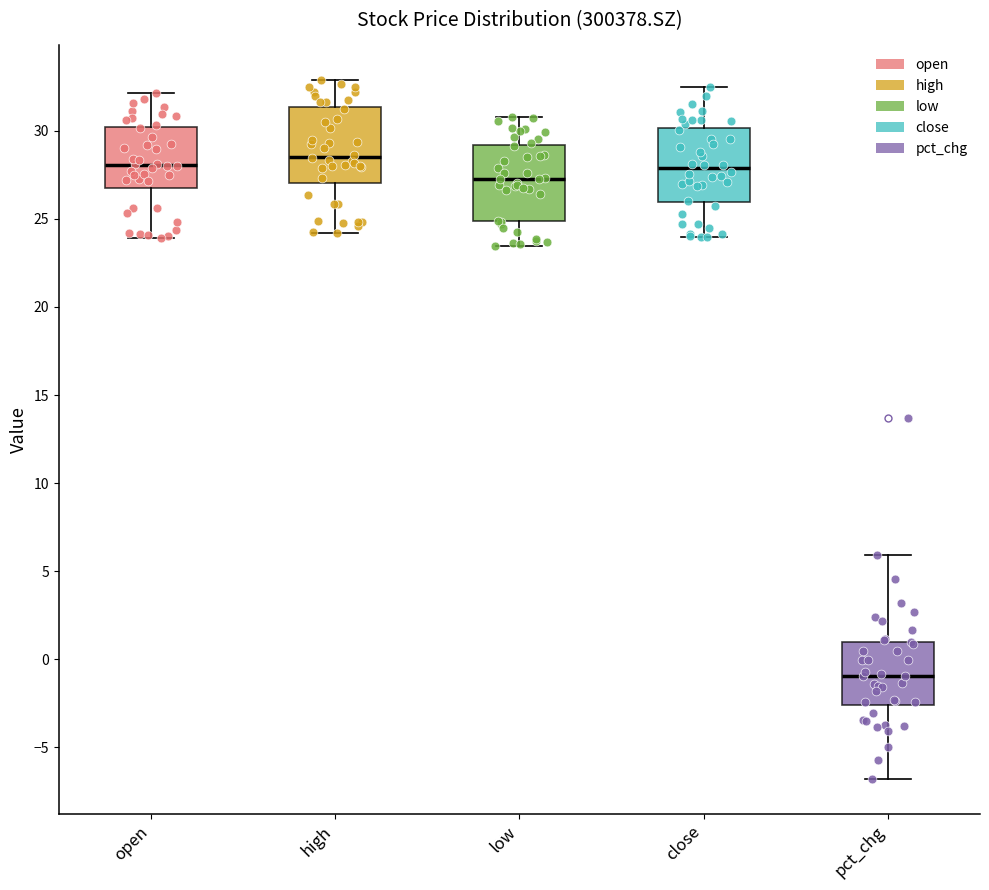

Where does the median line of the box for pct_chg sit on the y-axis? The values are not printed on the chart, so give them approximately, as read against the axis.

-1.0